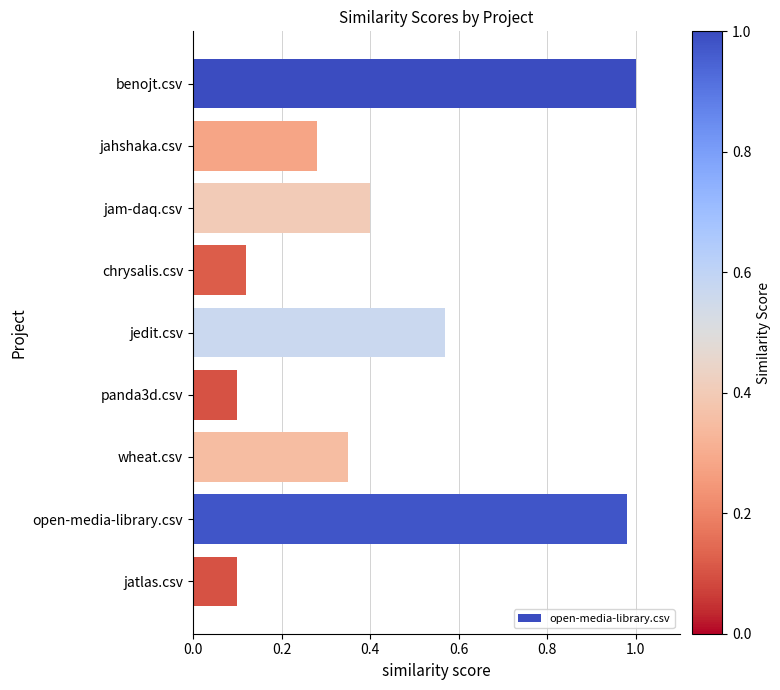

What is the difference between the maximum and minimum values?

0.9